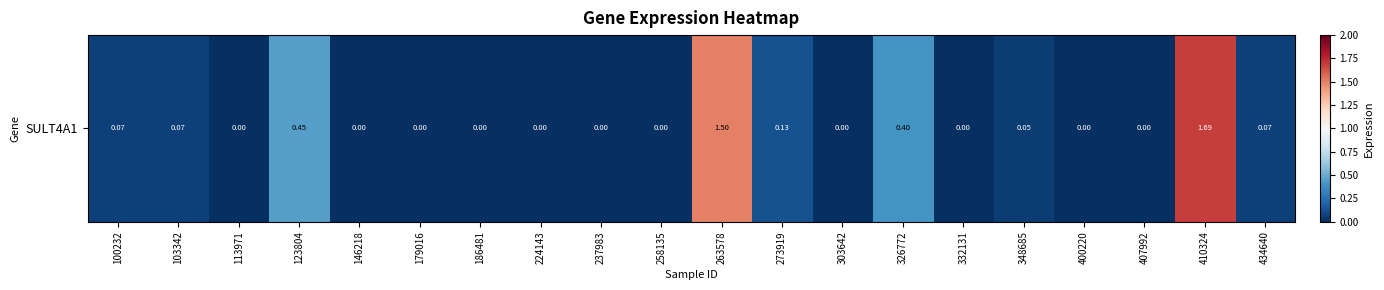

How many values are above zero?

9